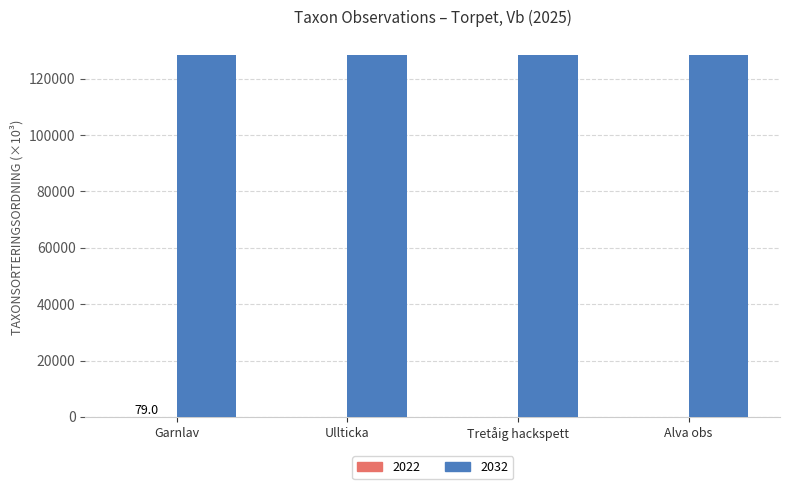

Is it true that 2032 equals 128384.3 at Tretåig hackspett?

True